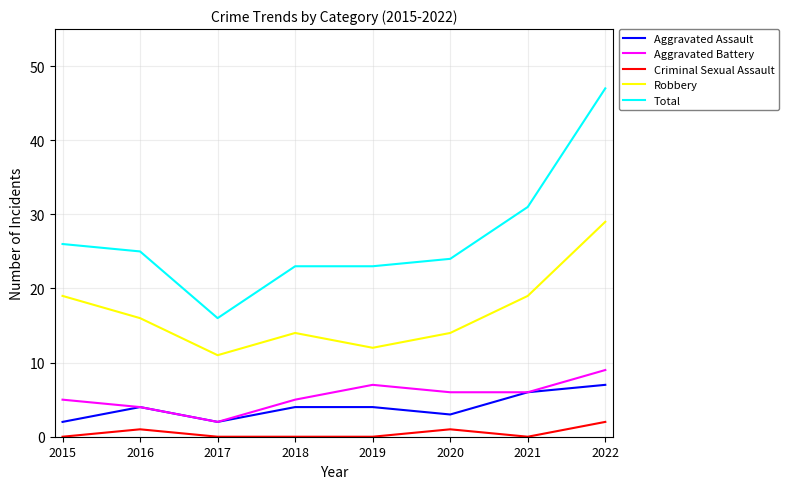

Reading left to right, extract all data points from this chart.

Aggravated Assault: 2	4	2	4	4	3	6	7
Aggravated Battery: 5	4	2	5	7	6	6	9
Criminal Sexual Assault: 0	1	0	0	0	1	0	2
Robbery: 19	16	11	14	12	14	19	29
Total: 26	25	16	23	23	24	31	47